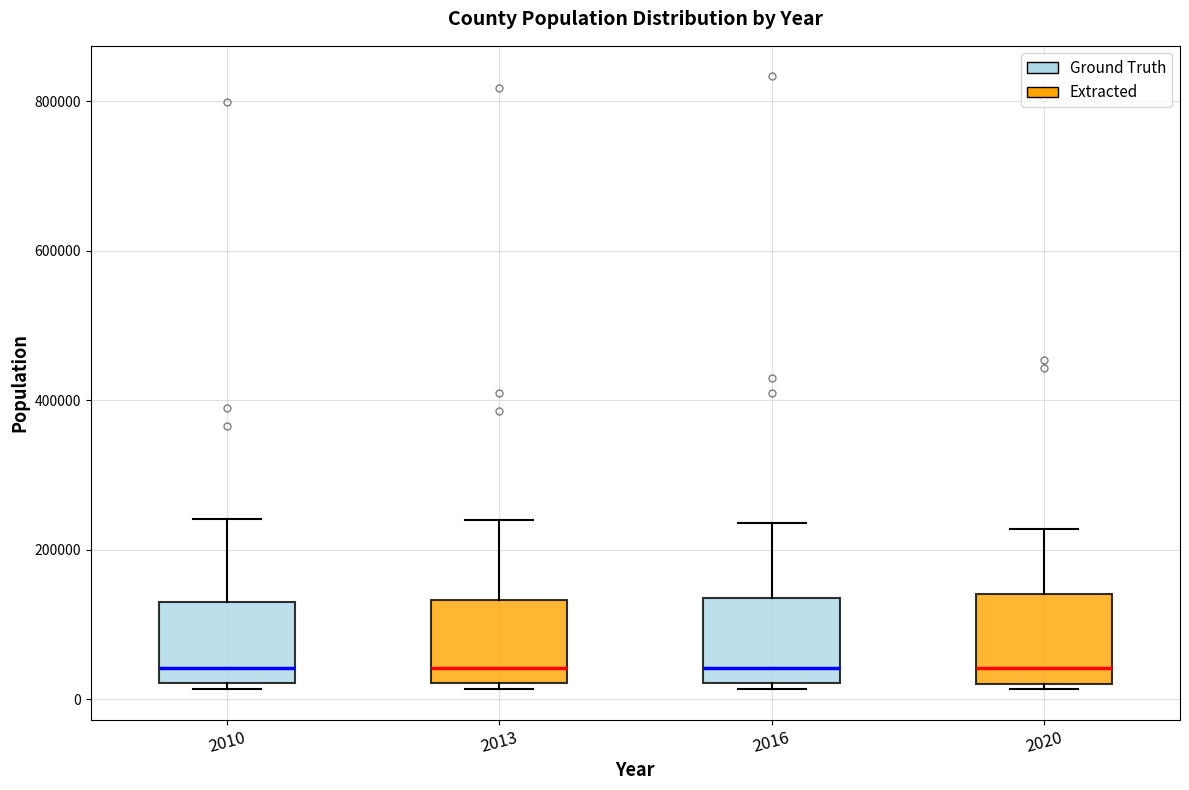

Where does the median line of the box at x = 2020 sit on the y-axis? The values are not printed on the chart, so give them approximately, as read against the axis.

40000